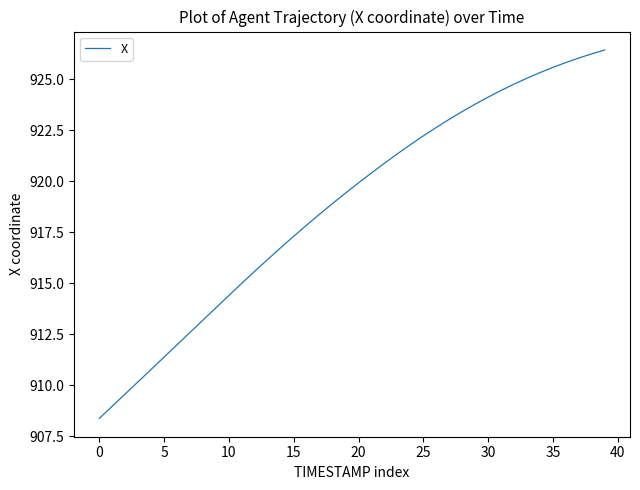

What is the maximum value shown in the chart?

926.4